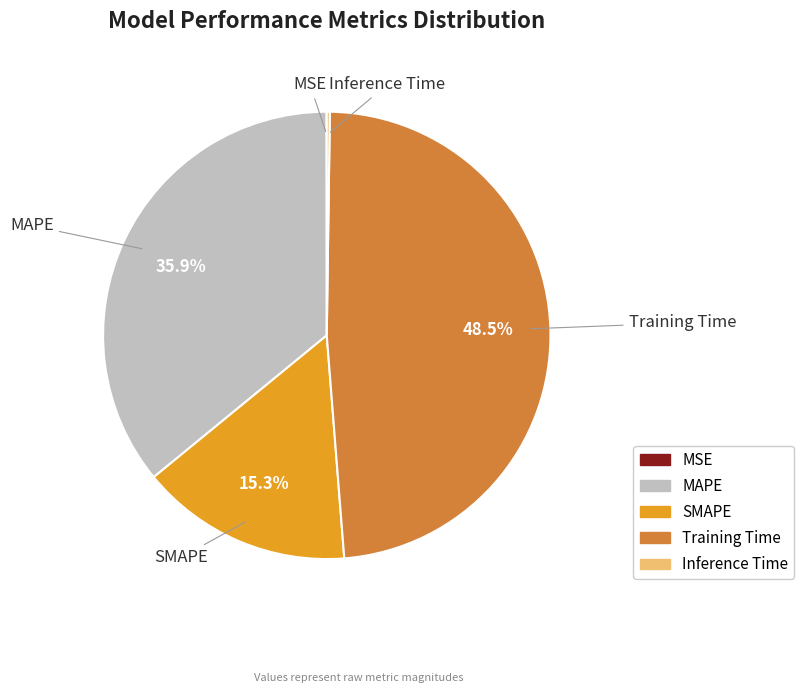

Is there a majority slice in this chart?

No